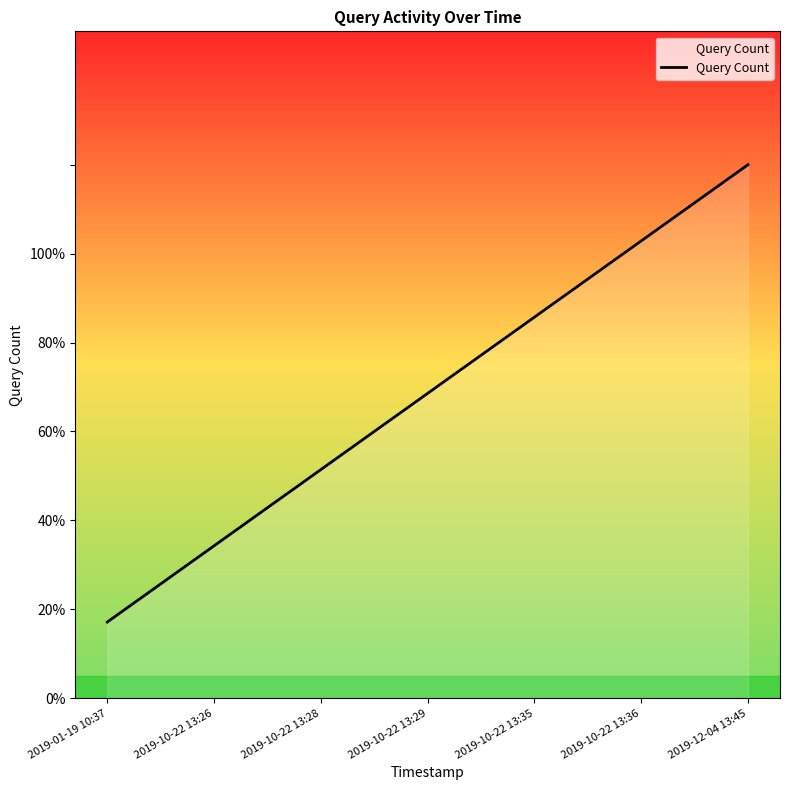

What is the greatest value displayed?

1.2